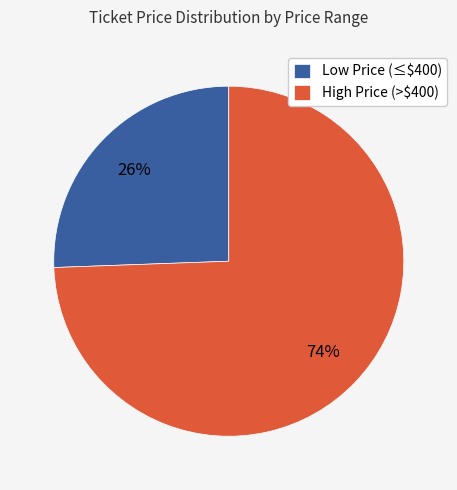

To the nearest percent, what is the average slice percentage?

50%